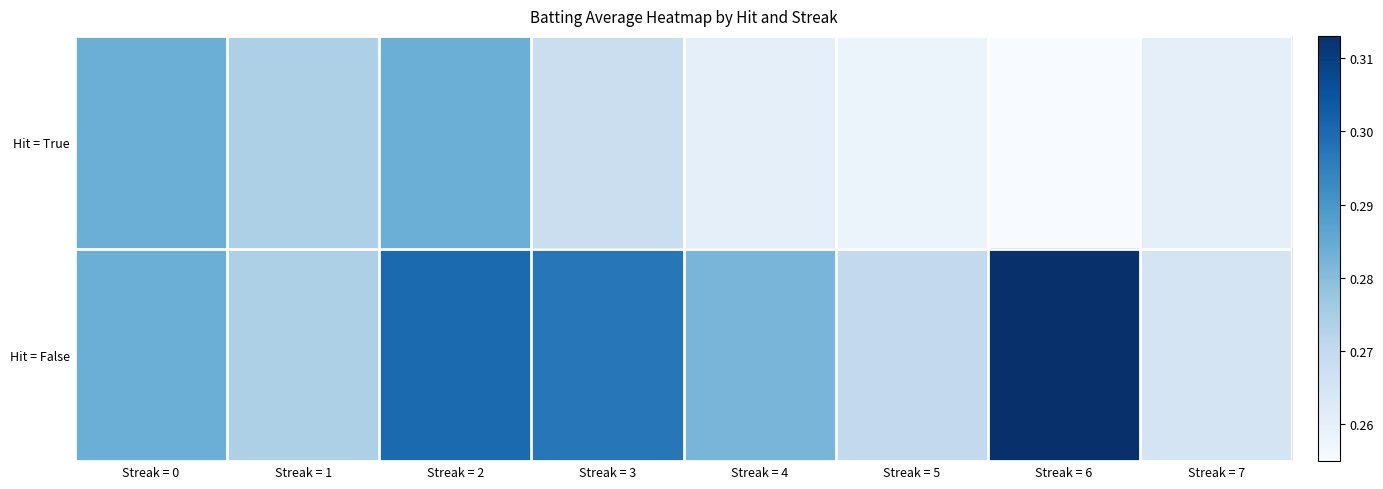

Rank the series by their maximum value, from lowest to highest.

Hit = True, Hit = False